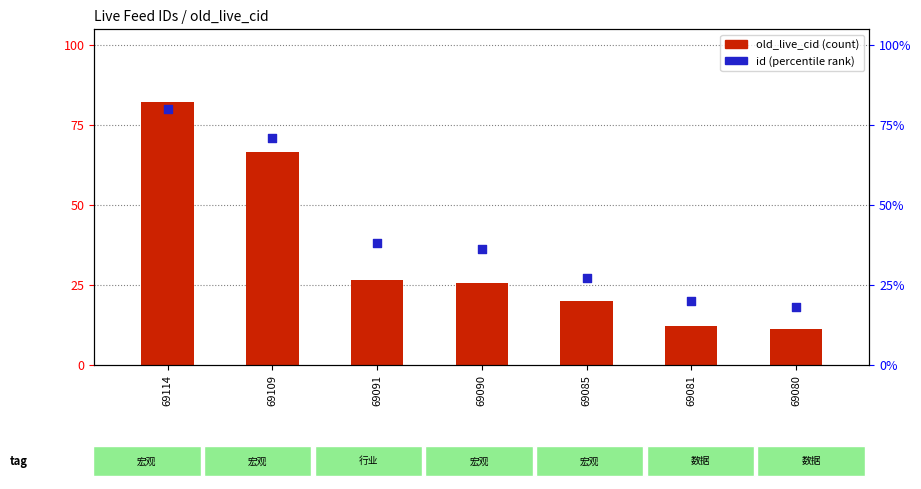

At which category is the sum across all series the highest?

69114